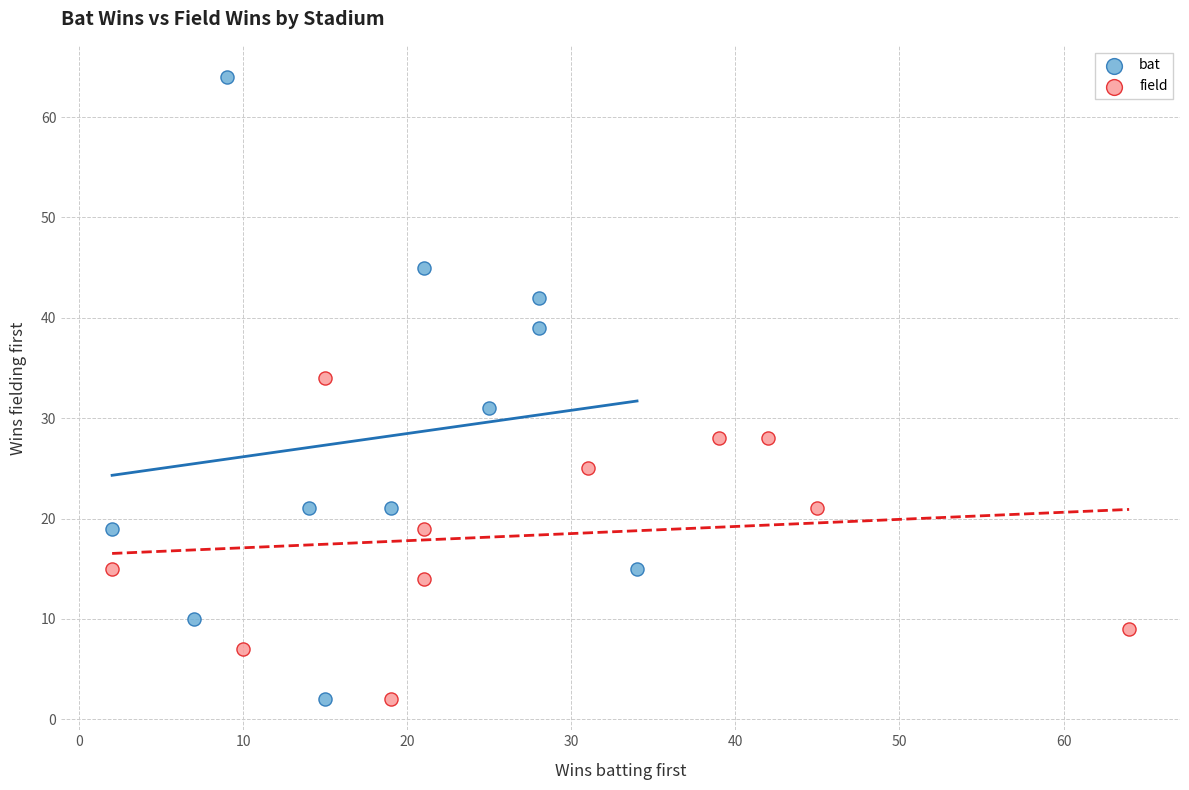

Which series reaches the maximum Y coordinate?

bat